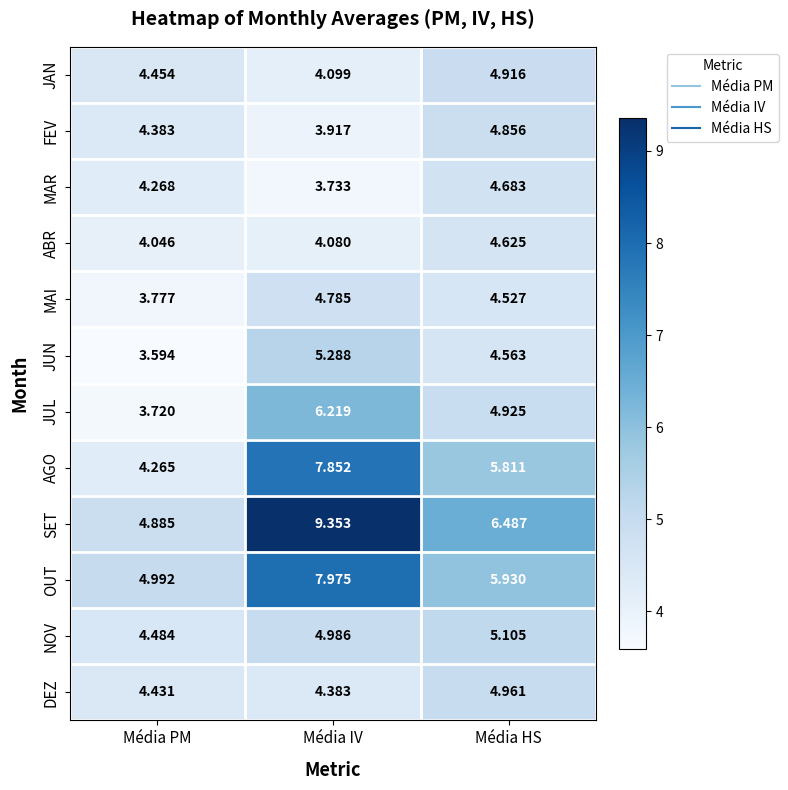

How many distinct data groups are displayed?

12